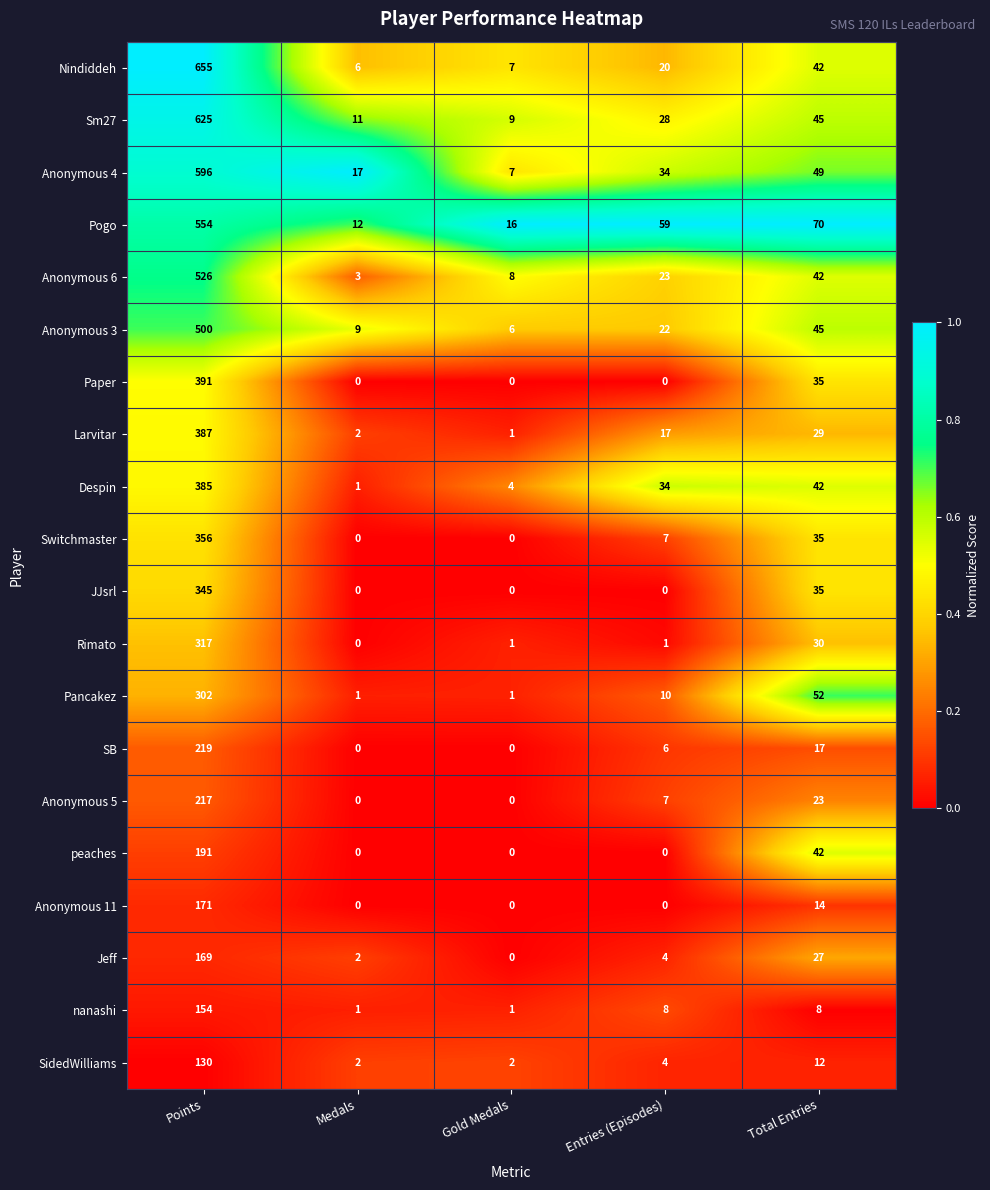

What is the average value of the Larvitar series?

87